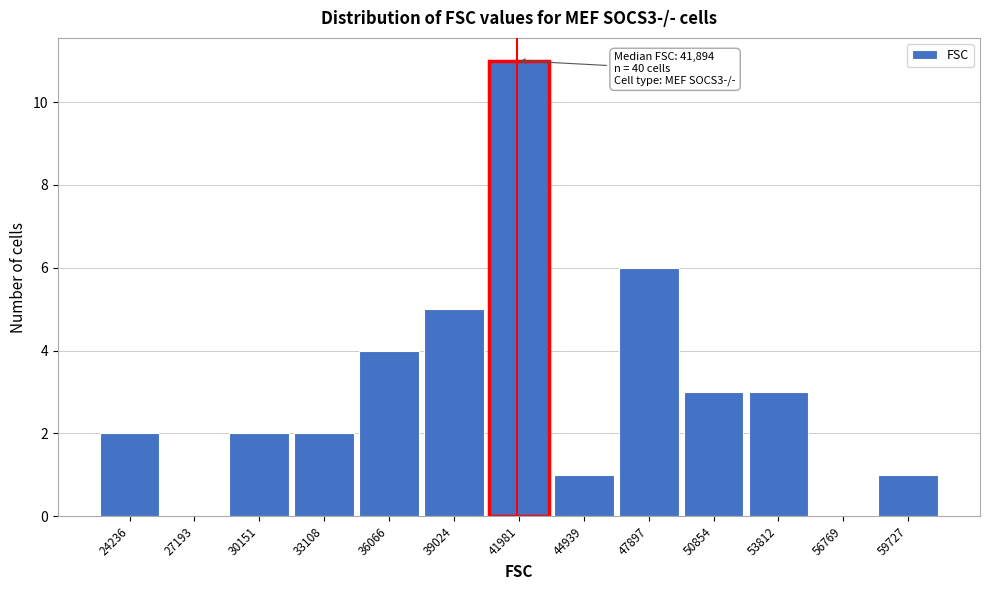

Over which range of the x-axis is the bar tallest?

40500 to 43500